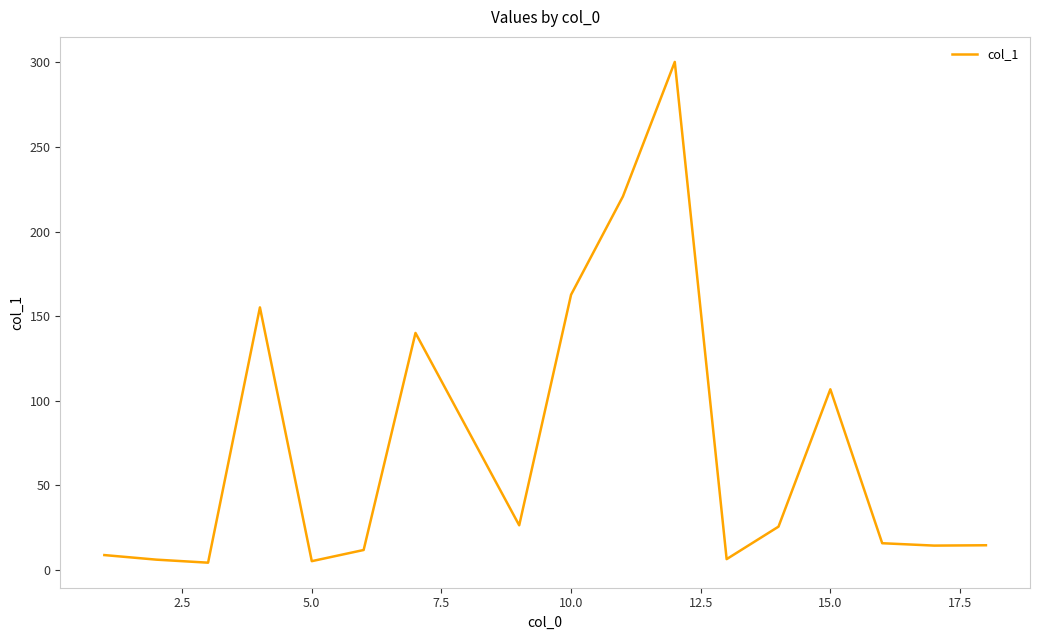

Is this an area chart (filled region under the line)?

No